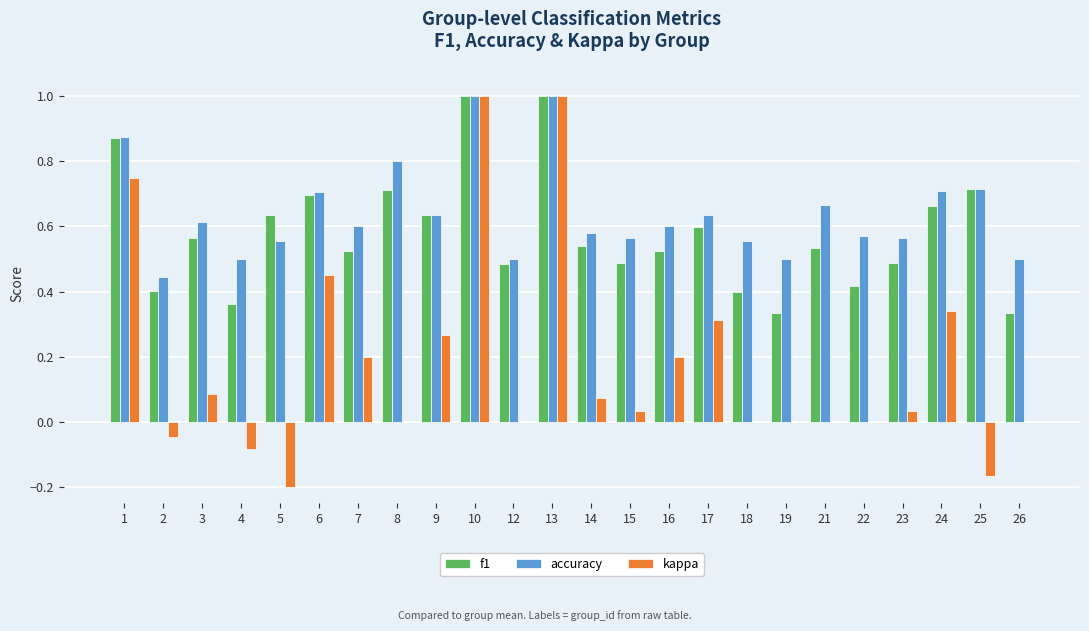

What is the greatest value displayed?

1.0